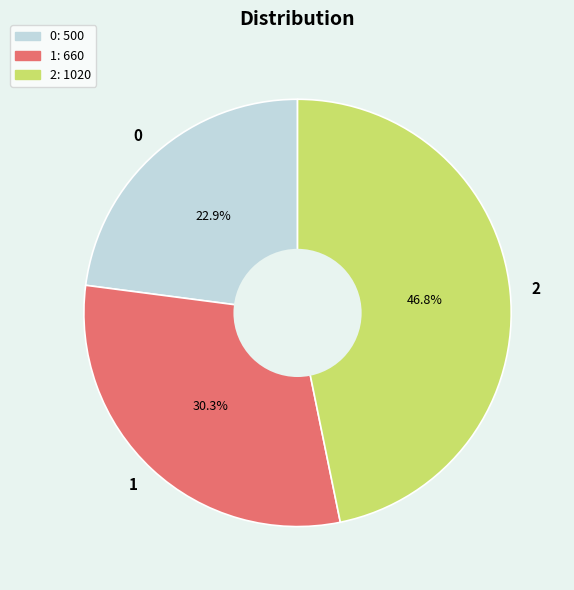

Do 0 and 1 together represent more than half of the pie?

Yes